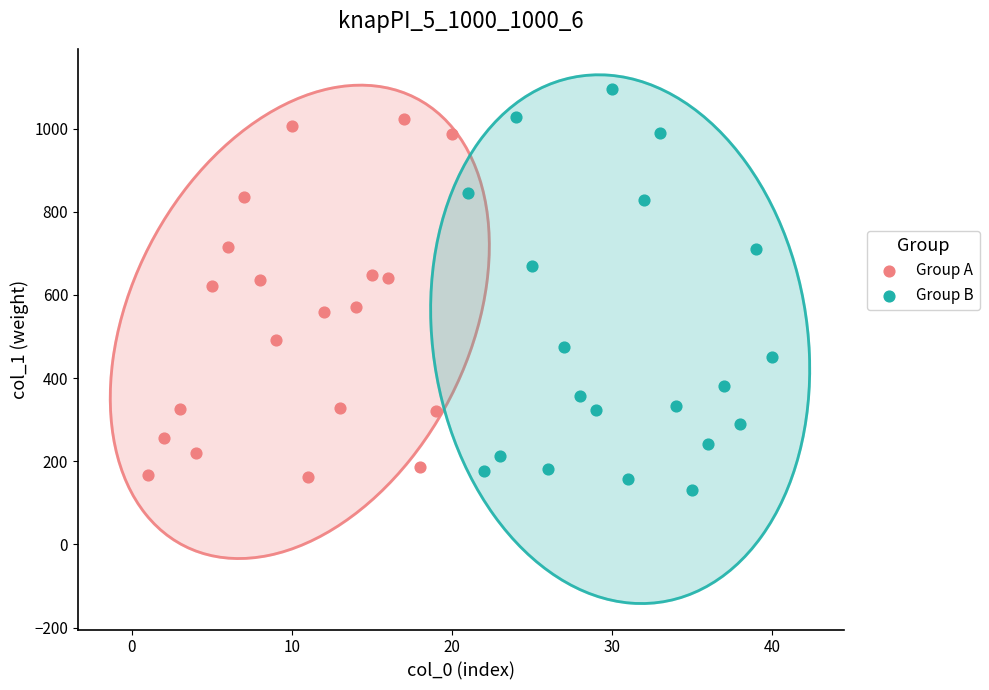

What are all the series names shown in the legend?

Group A, Group B